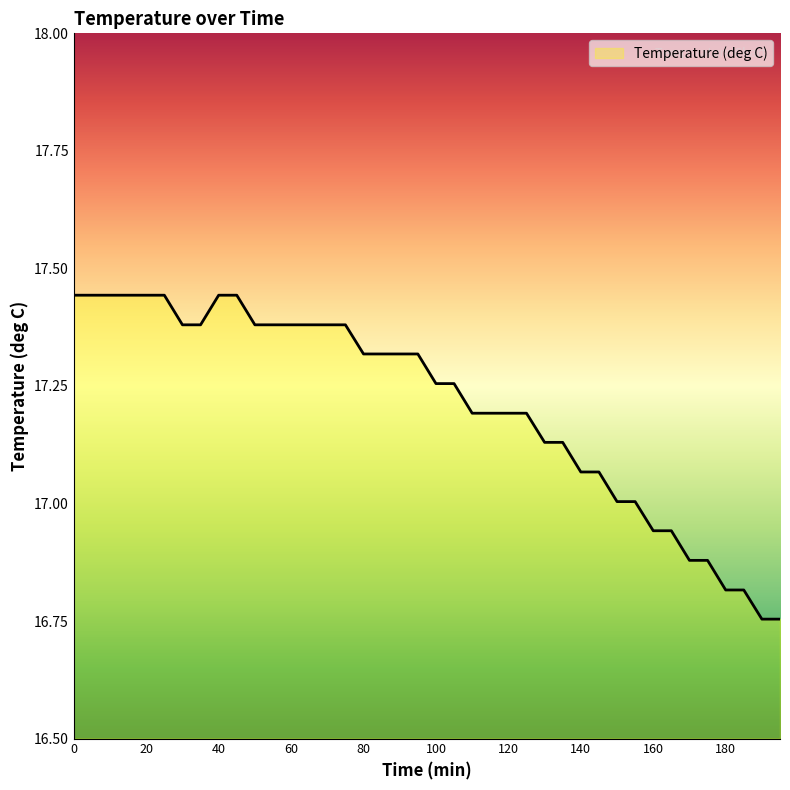

What is the difference between the maximum and minimum values?

0.7